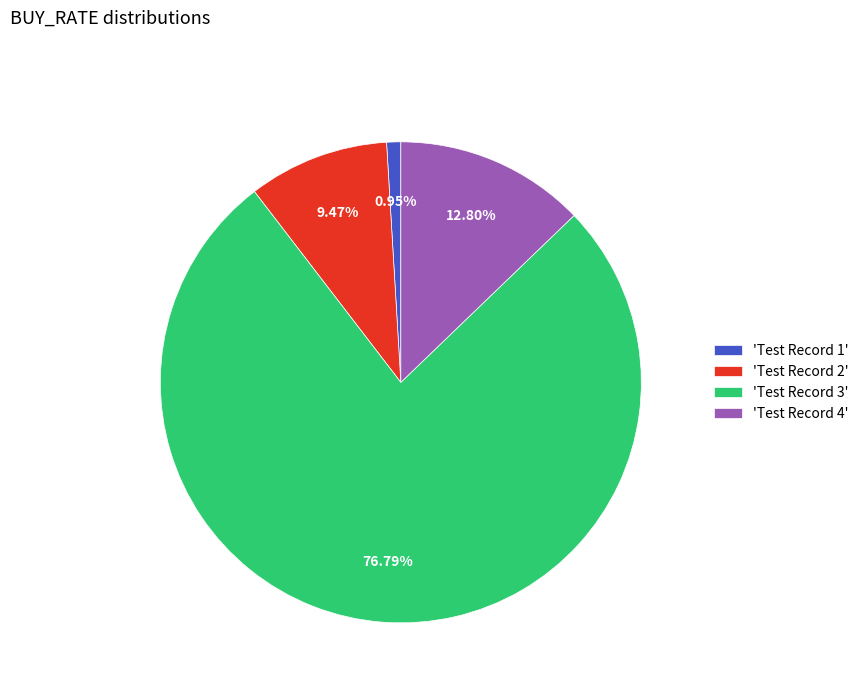

Combined, do 'Test Record 3' and 'Test Record 1' account for over 50%?

Yes